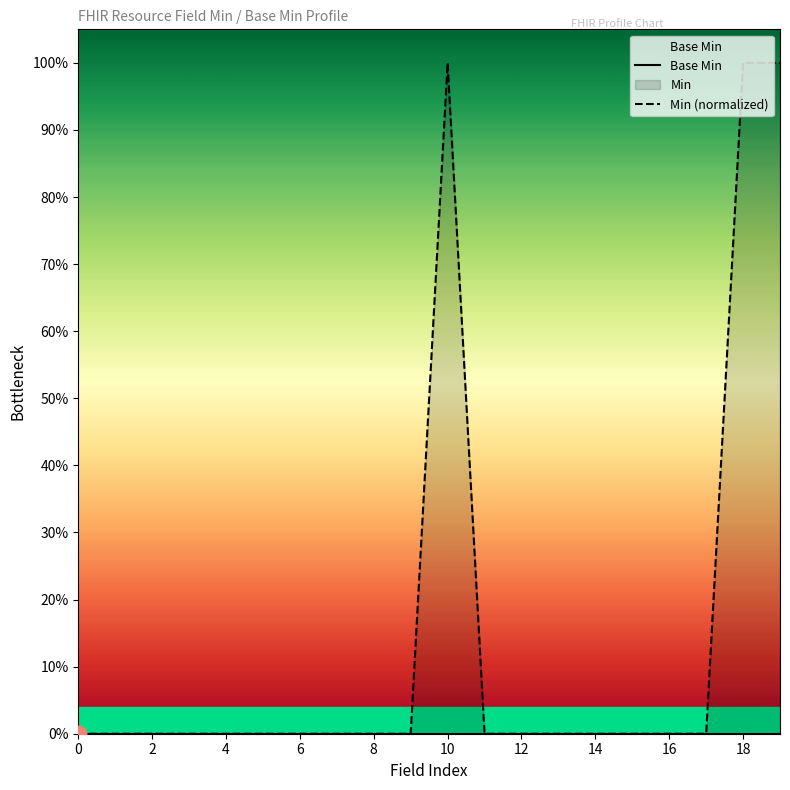

The value of Base Min at 16 is 0. True or false?

True